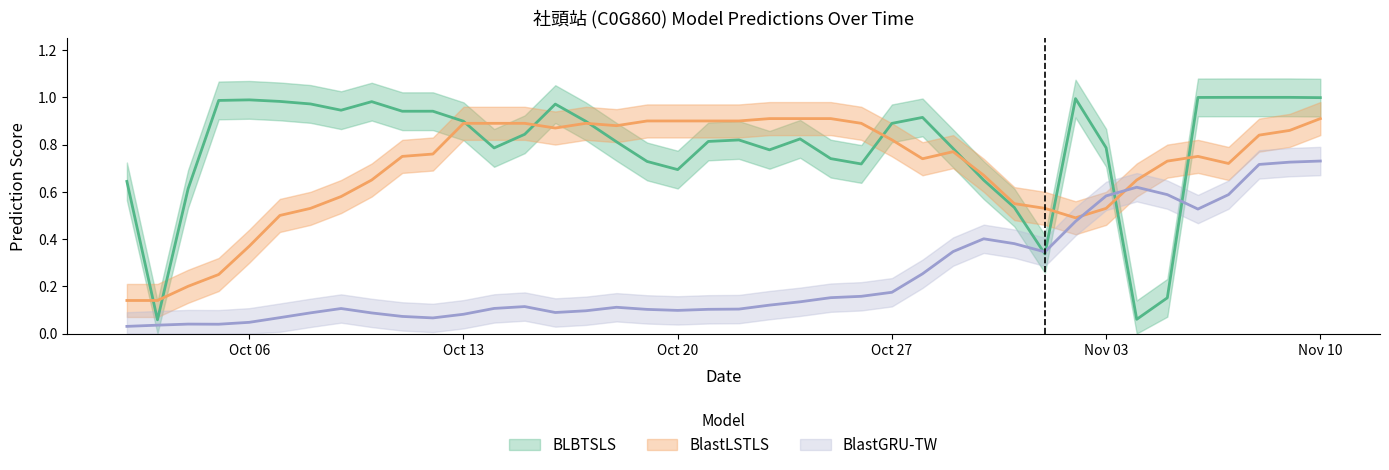

List the labels in order of BlastLSTLS value, smallest first.

2025-10-02, 2025-10-03, 2025-10-04, 2025-10-05, 2025-10-06, 2025-11-02, 2025-10-07, 2025-10-08, 2025-11-01, 2025-11-03, 2025-10-31, 2025-10-09, 2025-10-10, 2025-11-04, 2025-10-30, 2025-11-07, 2025-11-05, 2025-10-28, 2025-10-11, 2025-11-06, 2025-10-12, 2025-10-29, 2025-10-27, 2025-11-08, 2025-11-09, 2025-10-16, 2025-10-18, 2025-10-13, 2025-10-14, 2025-10-15, 2025-10-17, 2025-10-26, 2025-10-19, 2025-10-20, 2025-10-21, 2025-10-22, 2025-10-23, 2025-10-24, 2025-10-25, 2025-11-10